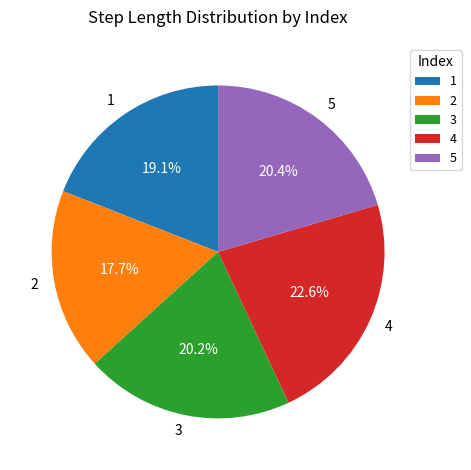

The 2 slice represents 18% of the pie. True or false?

True